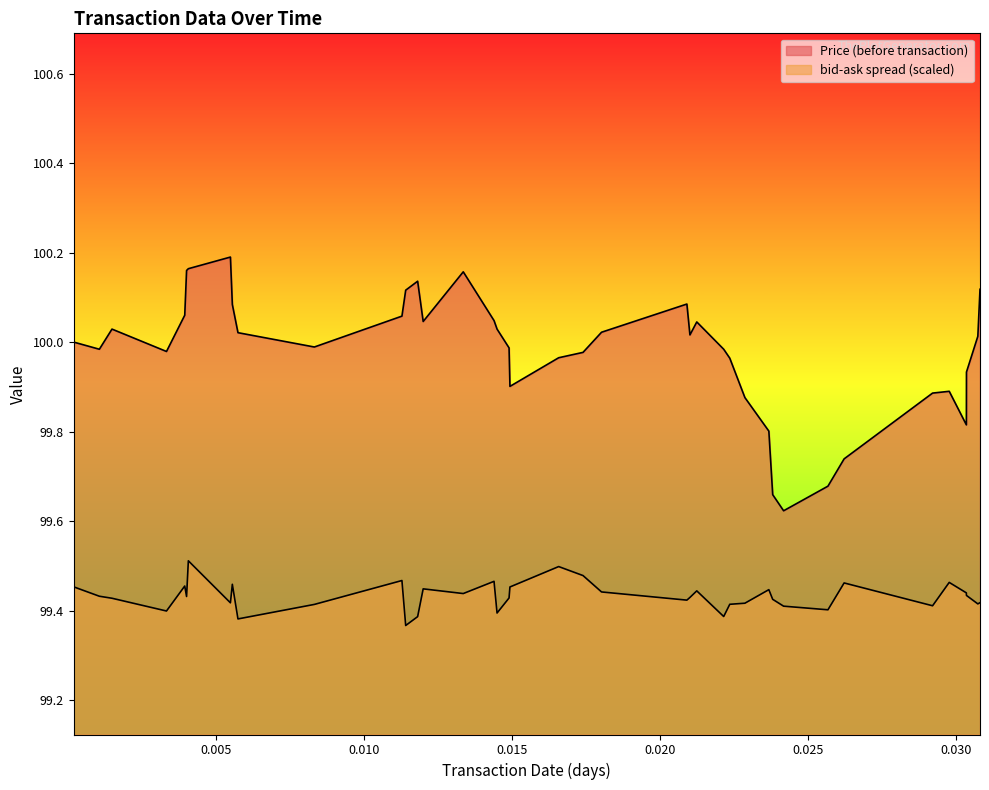

How many lines are shown in the chart?

2